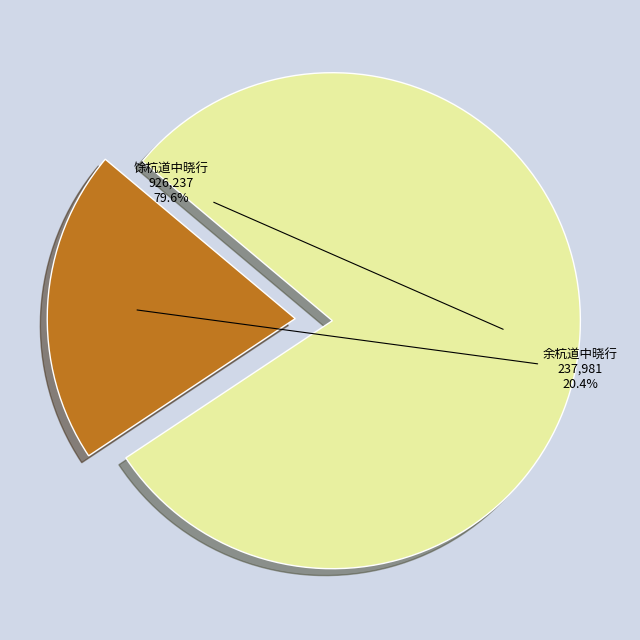

Does 余杭道中晓行 represent more than half of the total?

No